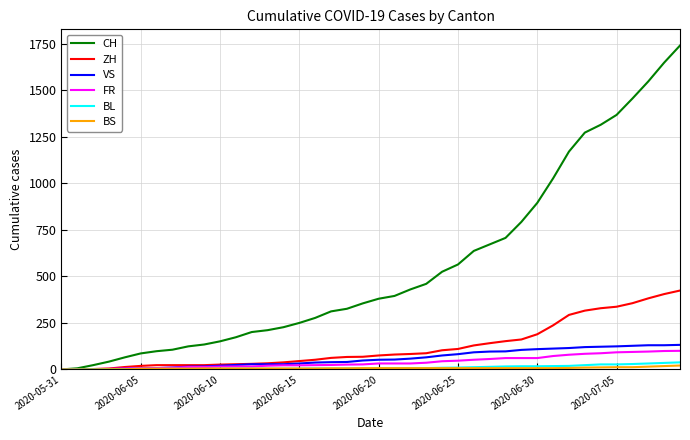

What is the greatest value displayed?

1741